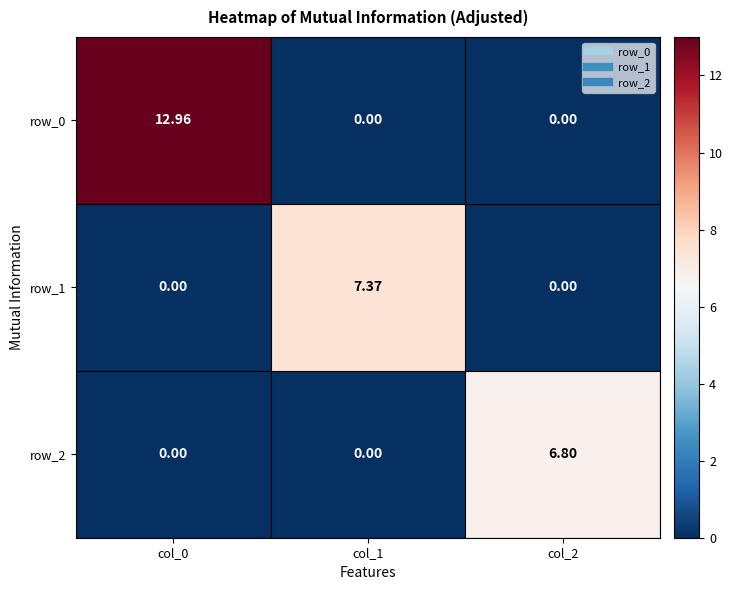

Count the number of categories in the chart.

3